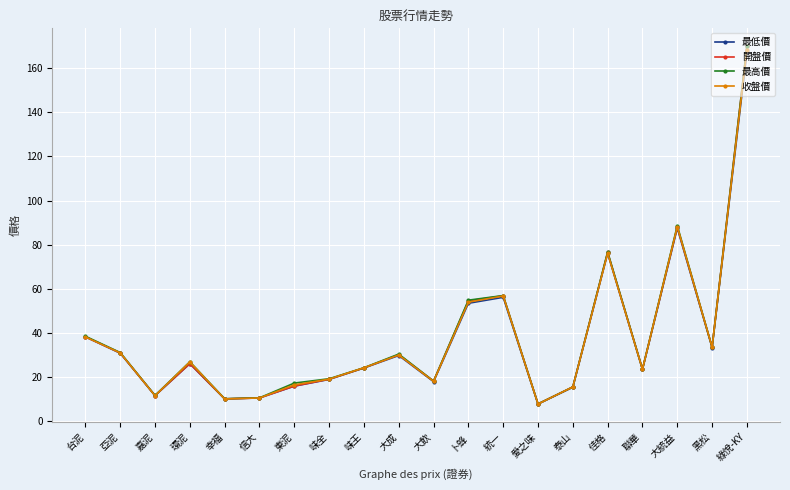

Where does the 最高價 series first go above 26?

台泥